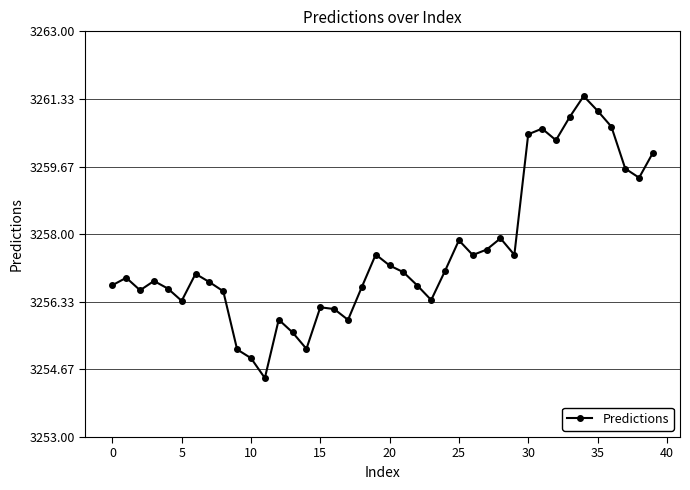

What is the difference between the maximum and minimum values?

6.9